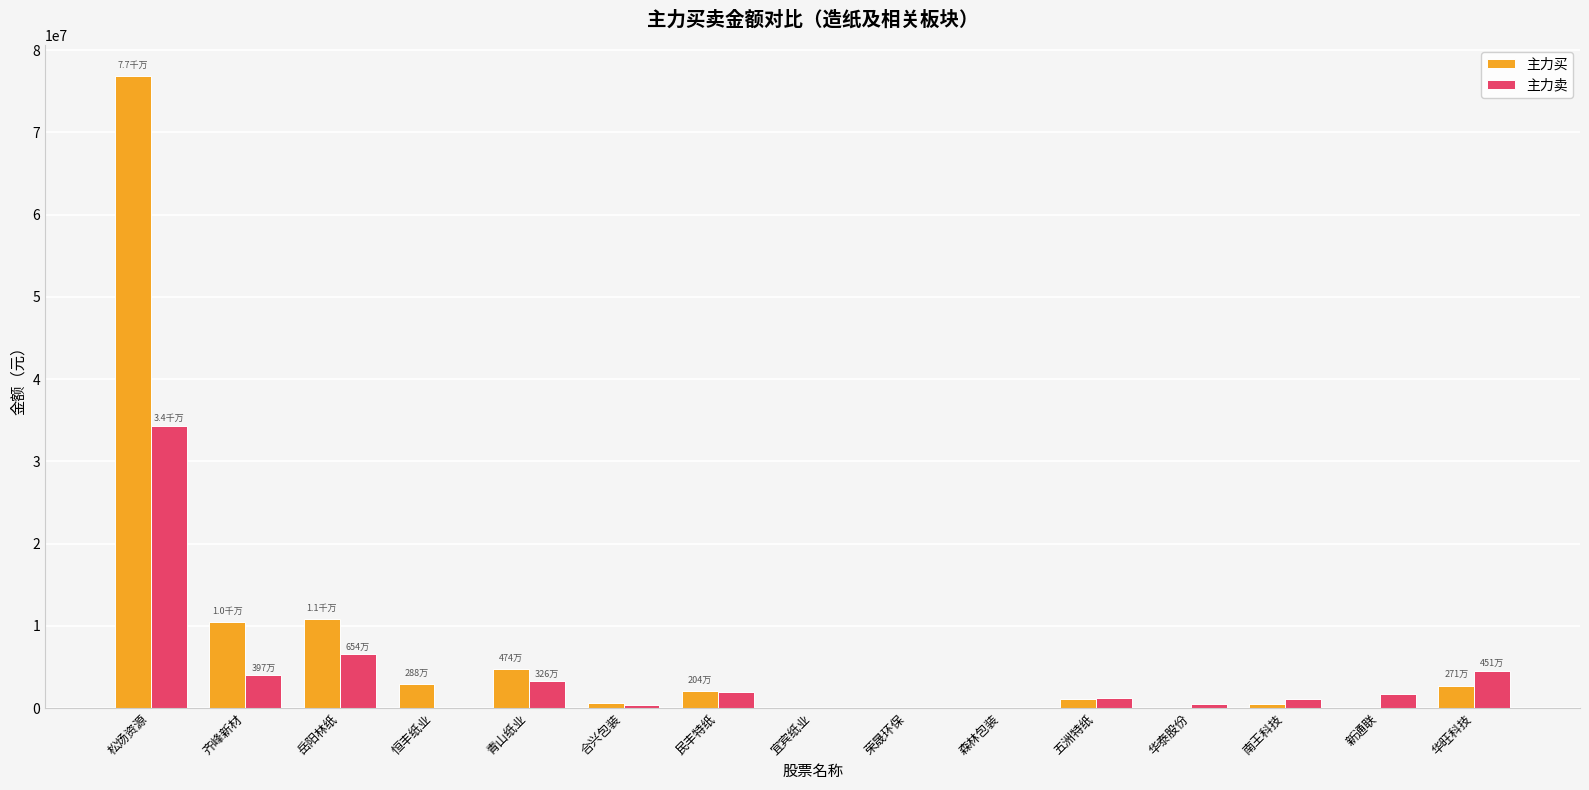

What is the difference between the 主力买 values at 民丰特纸 and 五洲特纸?

878573